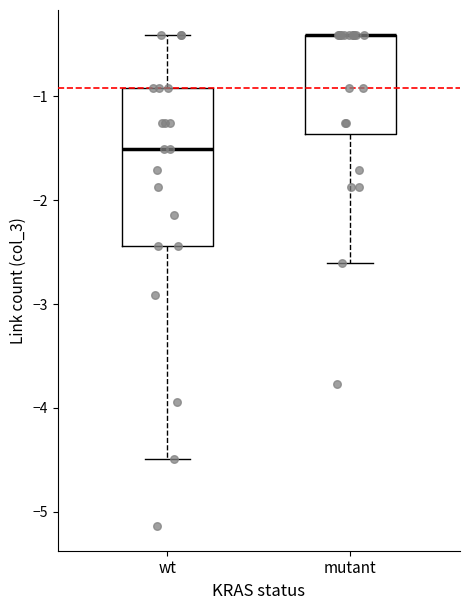

Comparing the boxes themselves (not the whiskers), which one is the tallest?

wt